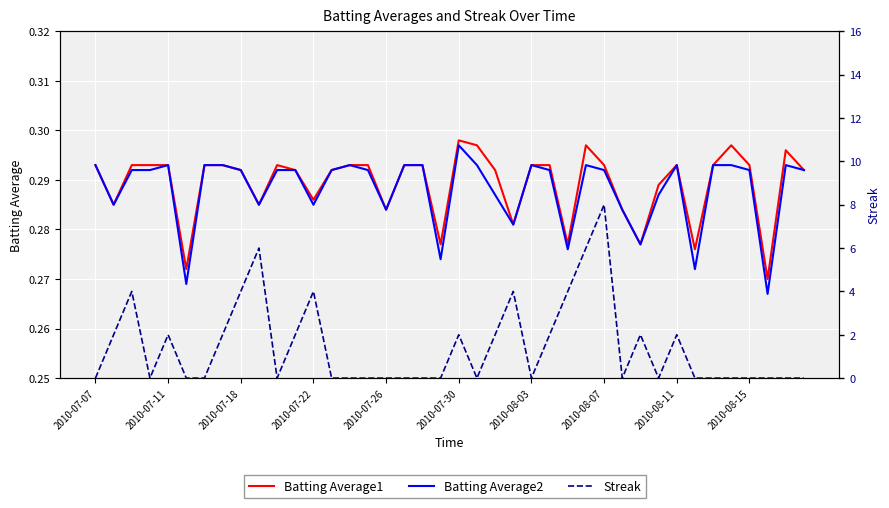

Which label corresponds to the smallest value in the chart?

2010-07-07